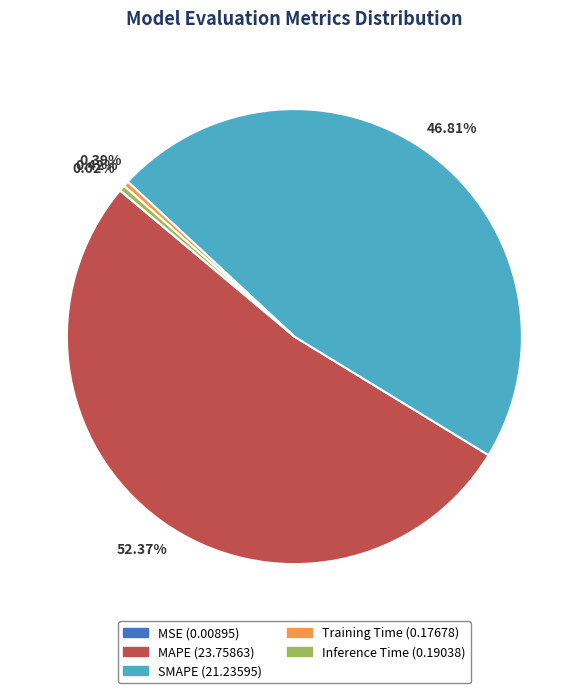

What is the total percentage of MAPE and Training Time?

52.8%